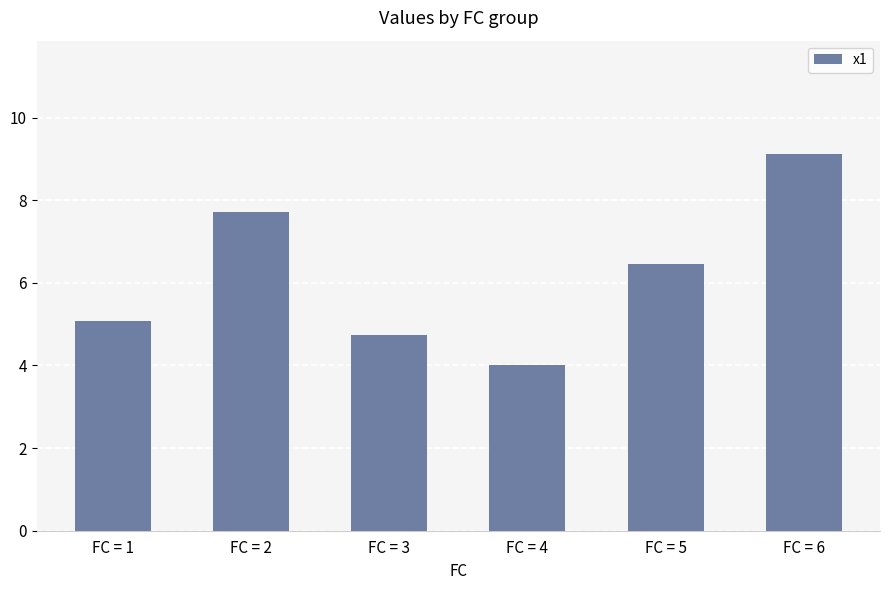

List the labels in order of value, smallest first.

FC = 4, FC = 3, FC = 1, FC = 5, FC = 2, FC = 6